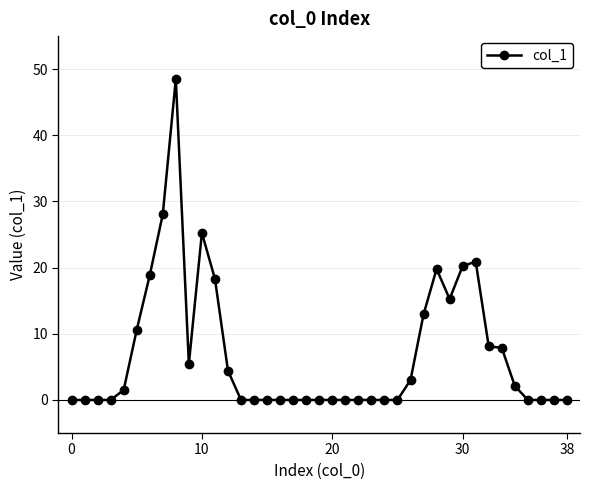

What is the maximum value shown in the chart?

48.5